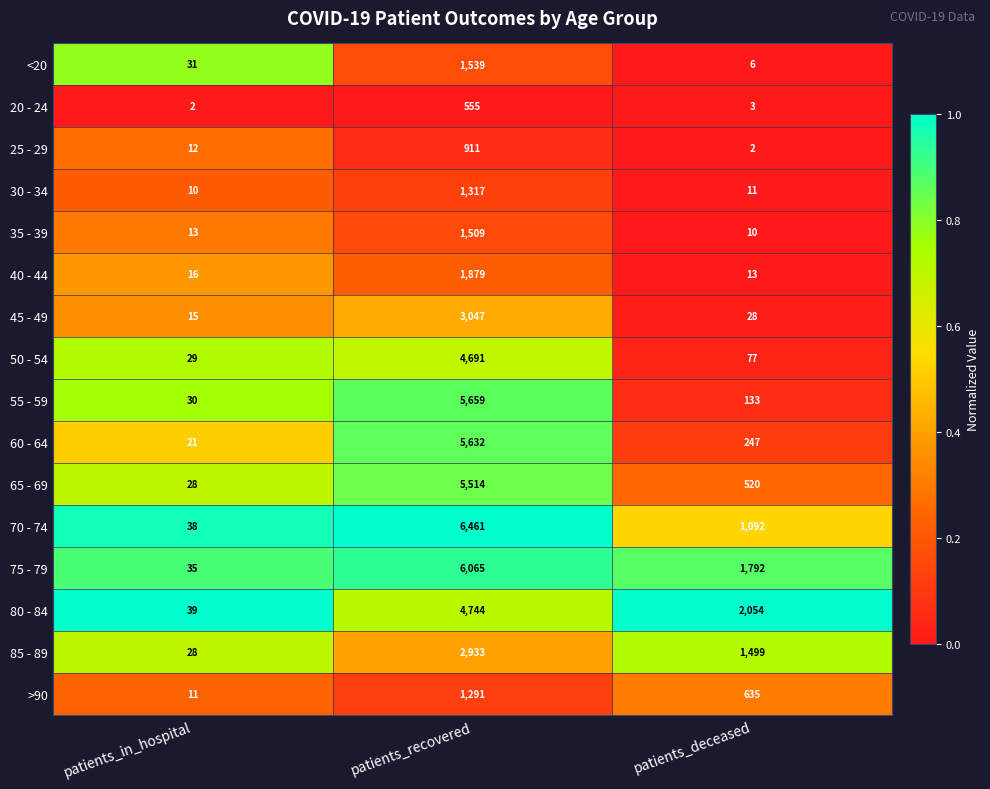

How many series are shown in this chart?

16